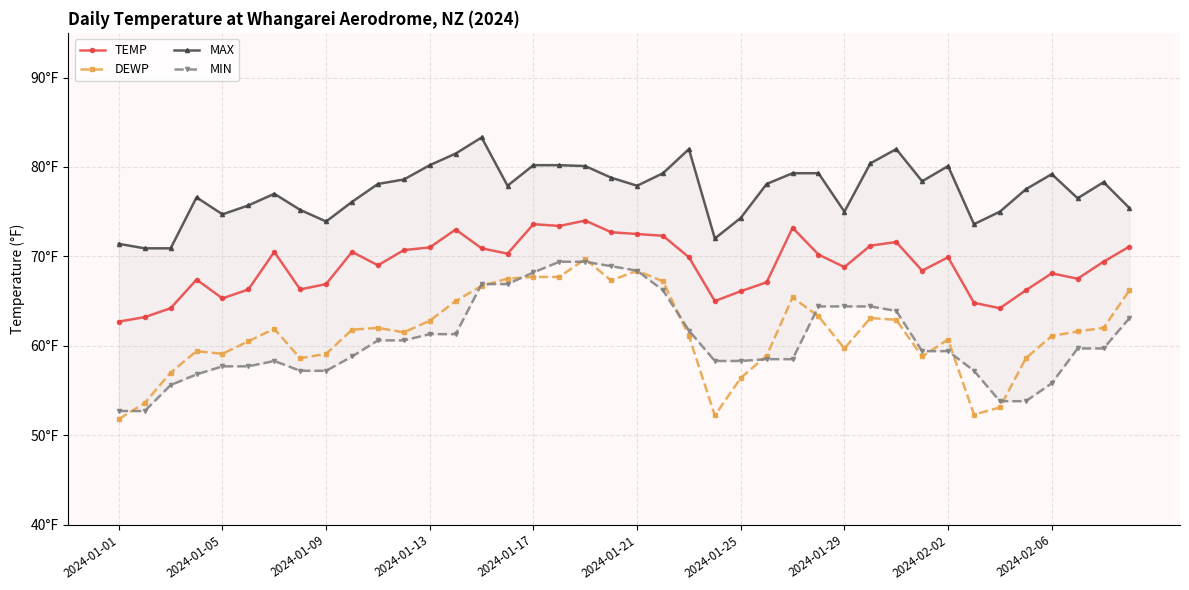

Which label corresponds to the largest value in the chart?

14